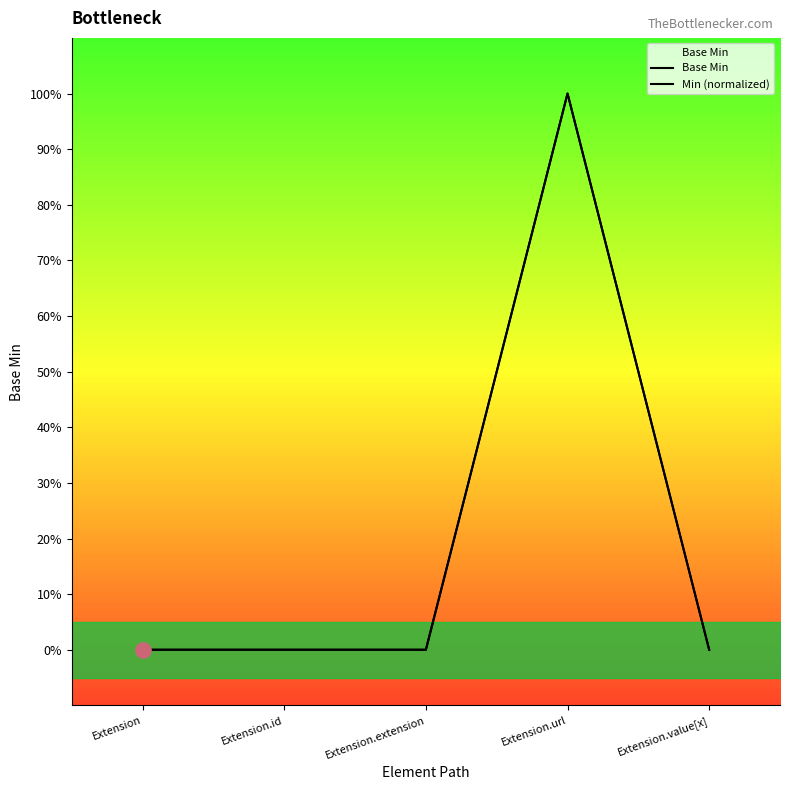

Which series has the widest spread of Y values?

Base Min